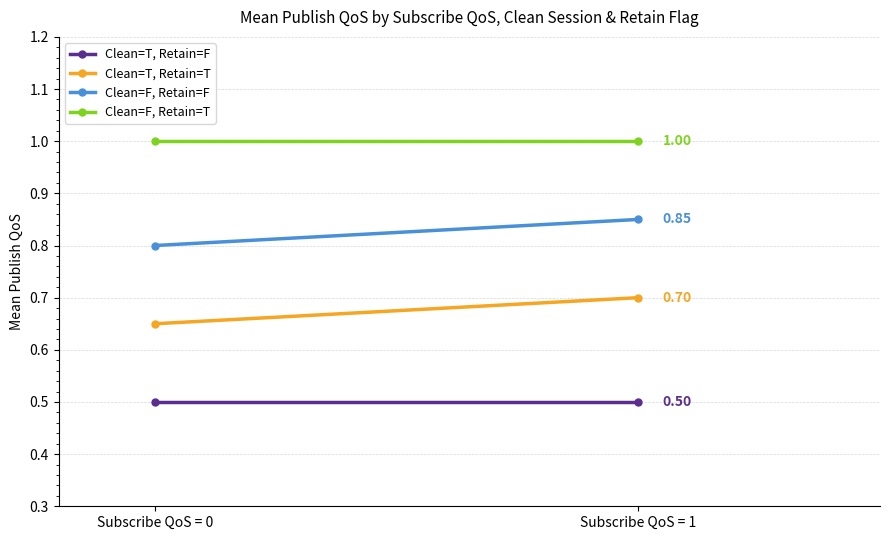

Rank the series at Subscribe QoS = 1 from lowest to highest value.

Clean=T, Retain=F, Clean=T, Retain=T, Clean=F, Retain=F, Clean=F, Retain=T